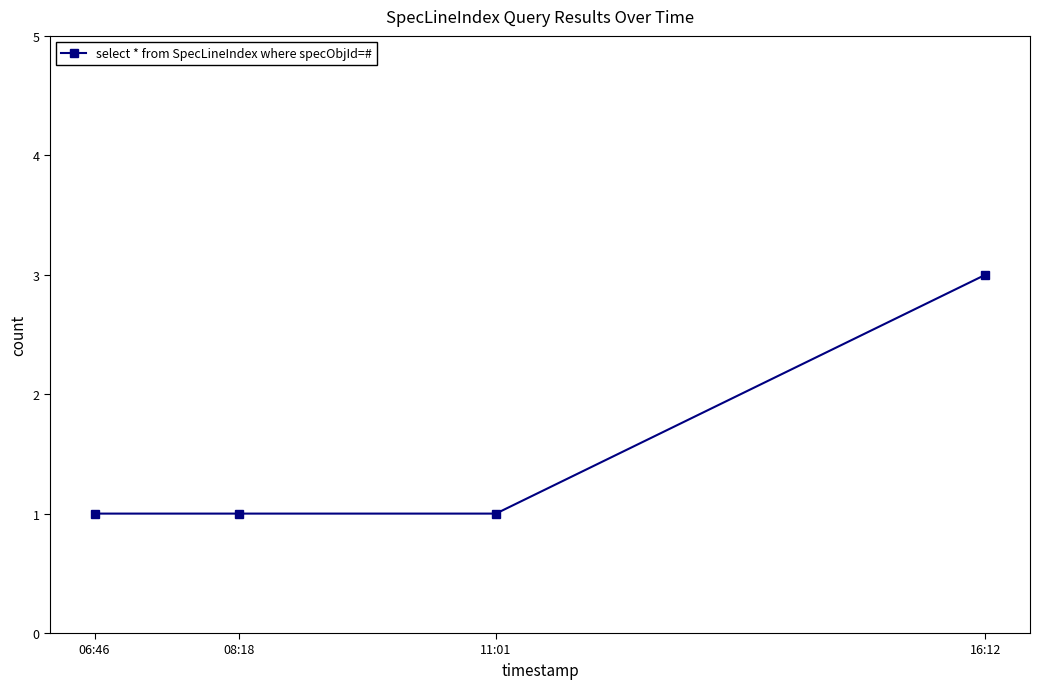

Which label corresponds to the largest value in the chart?

16:12